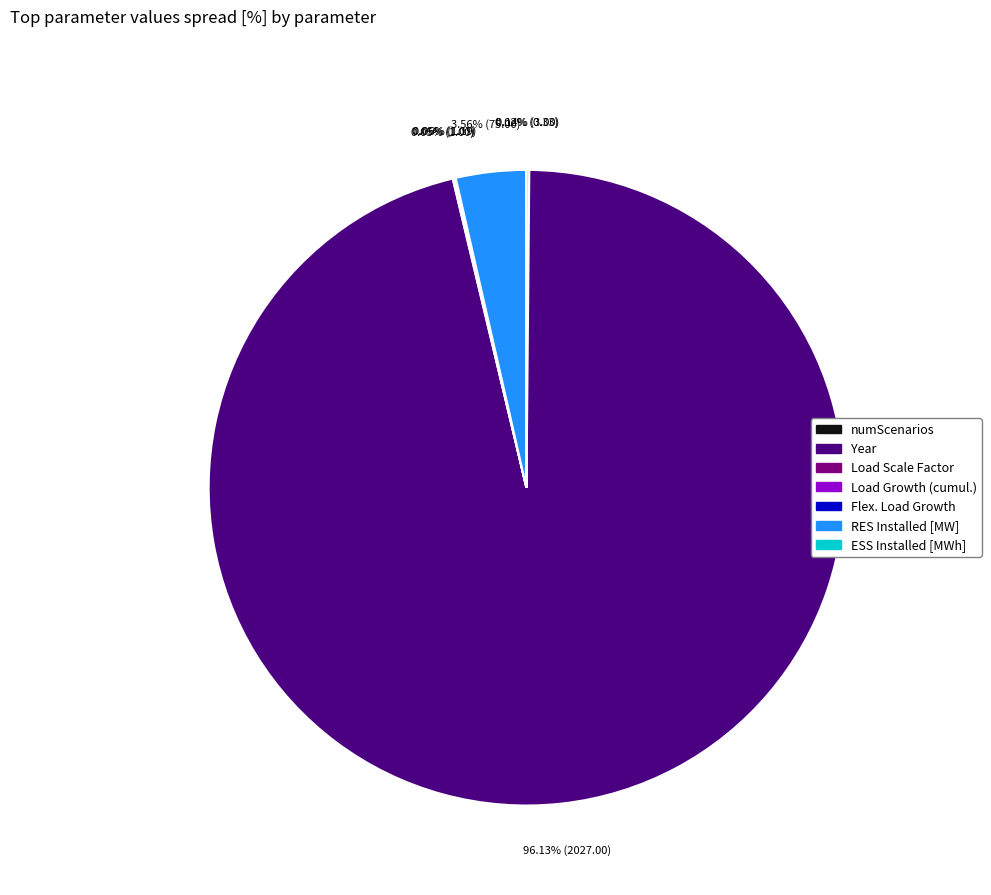

Which slice represents more than half of the pie?

Year